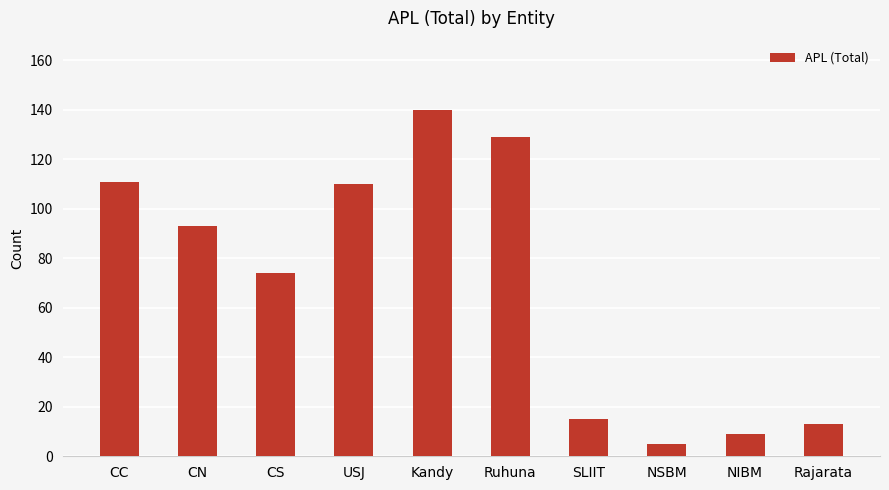

What is the smallest value displayed?

5